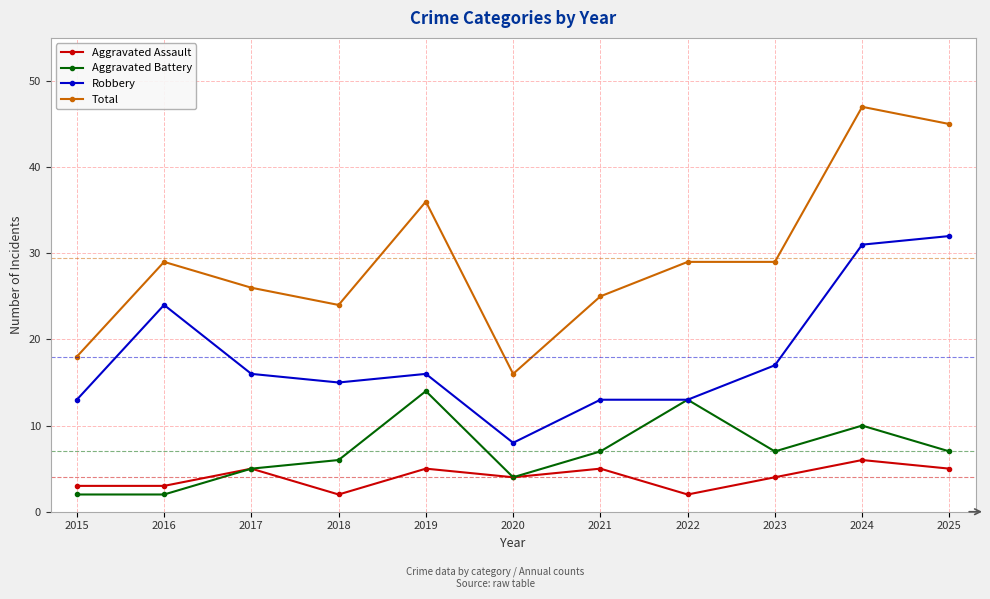

What is the sum of all Total values?

324